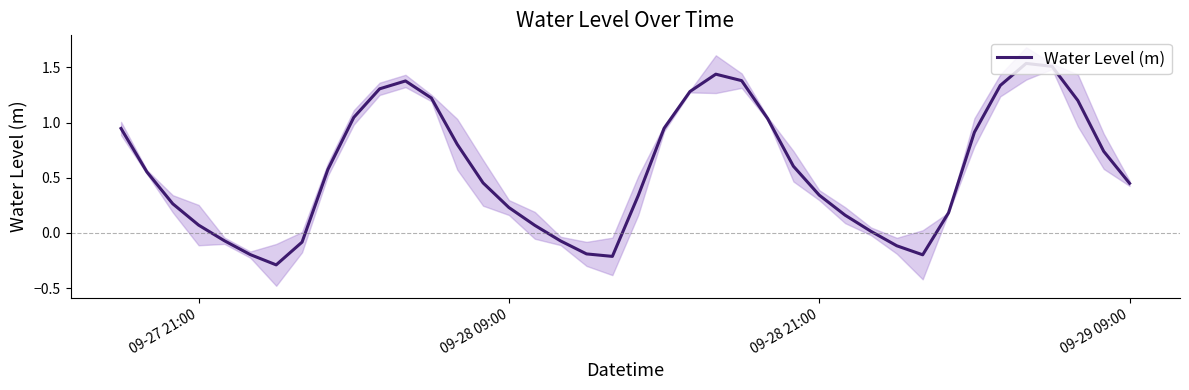

What is the lowest value of the Water Level (m) series?

-0.3